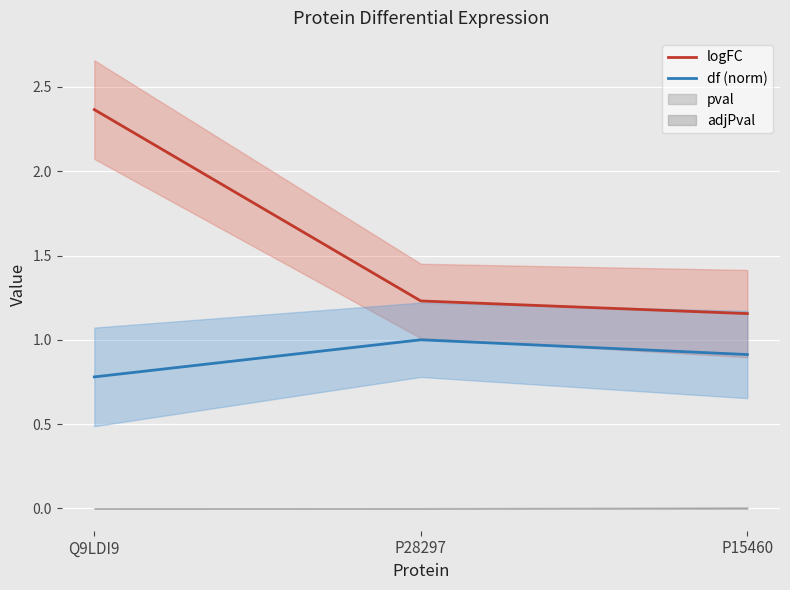

What is the difference between the maximum and minimum values in the df (norm) series?

0.2